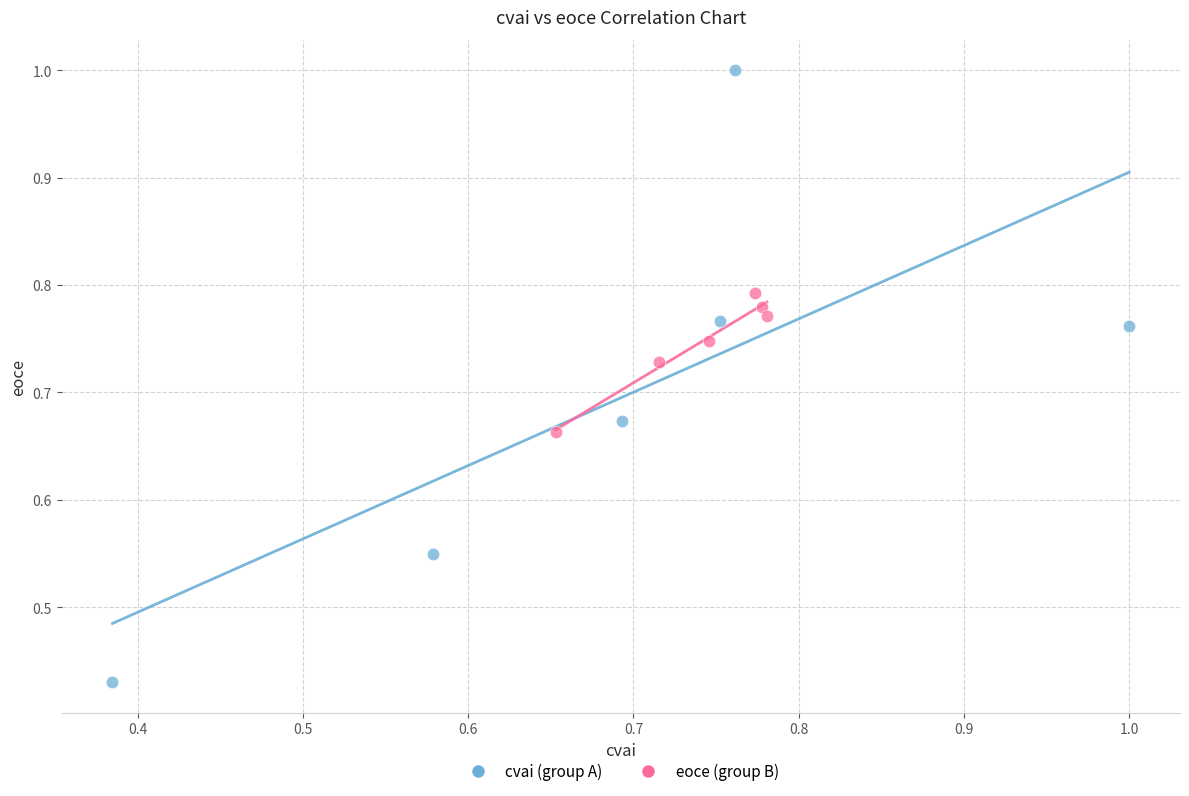

Which series reaches the minimum Y coordinate?

cvai (group A)